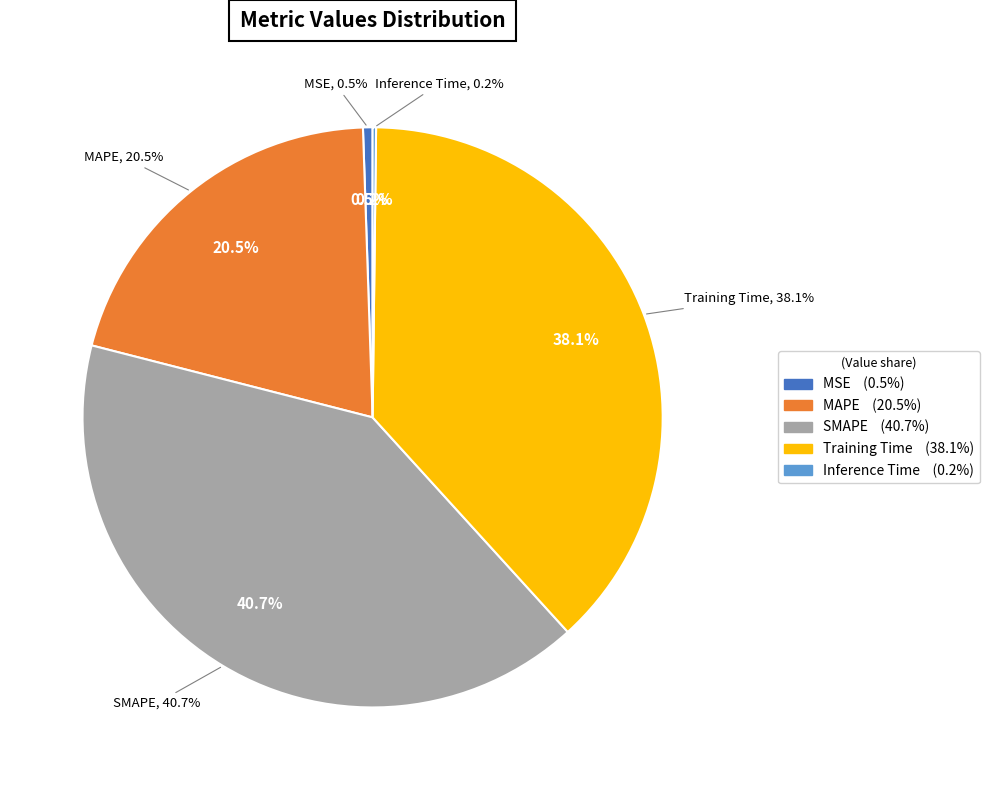

Does any single category account for the majority?

No